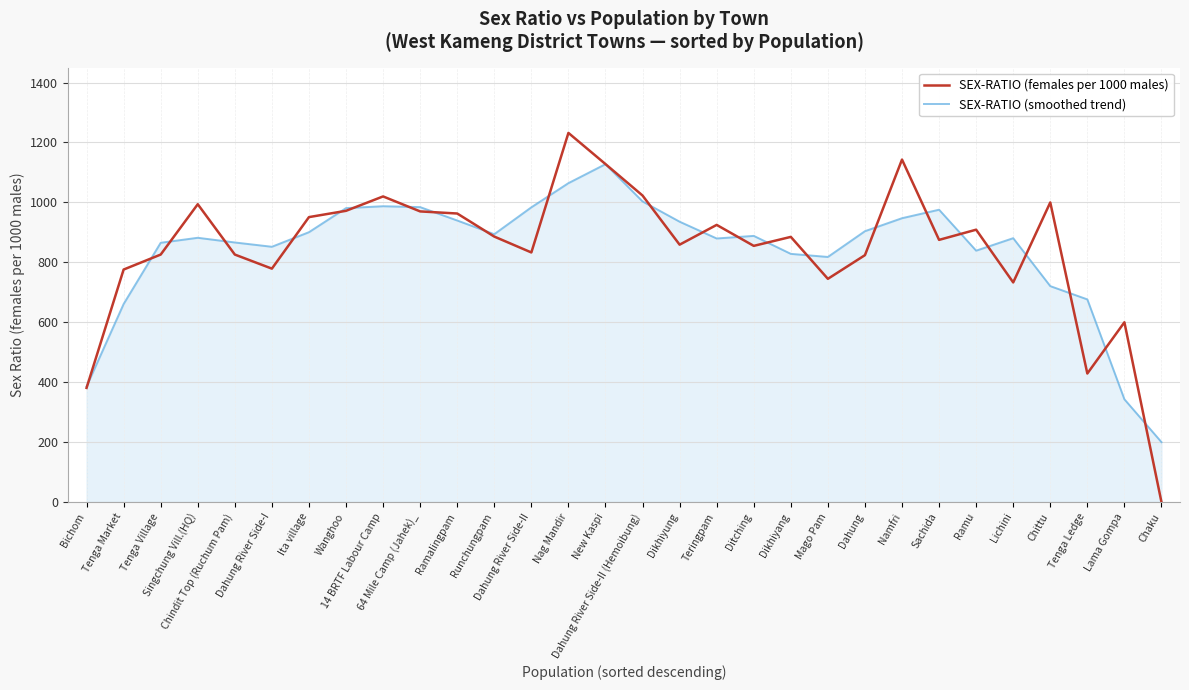

True or false: SEX-RATIO (females per 1000 males) and SEX-RATIO (smoothed trend) cross at least once.

True